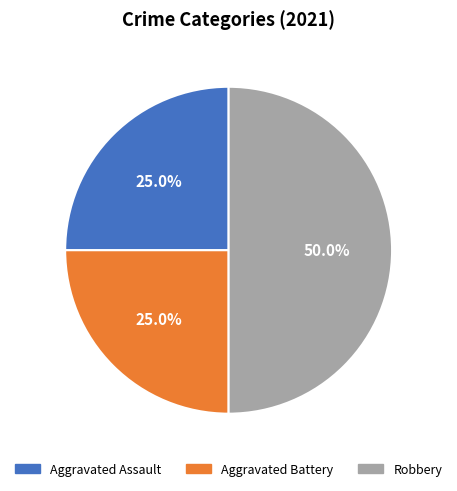

How many slices are in this pie chart?

3